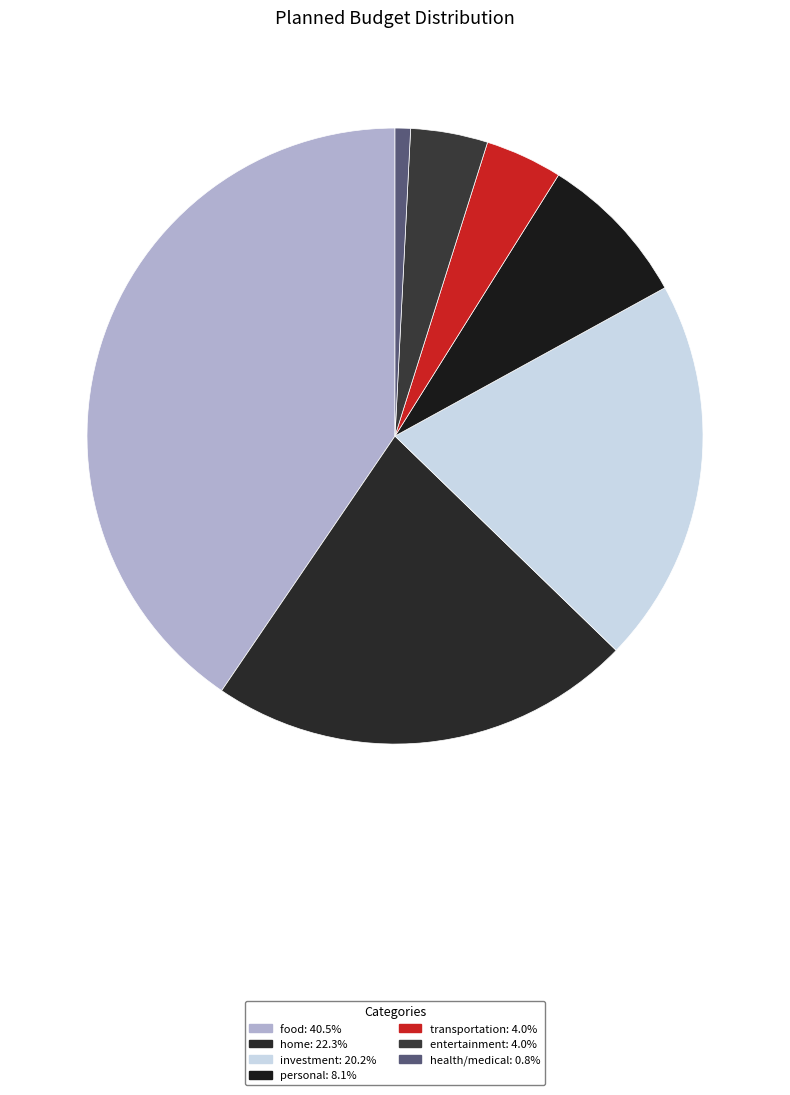

Count the number of slices in the pie.

7